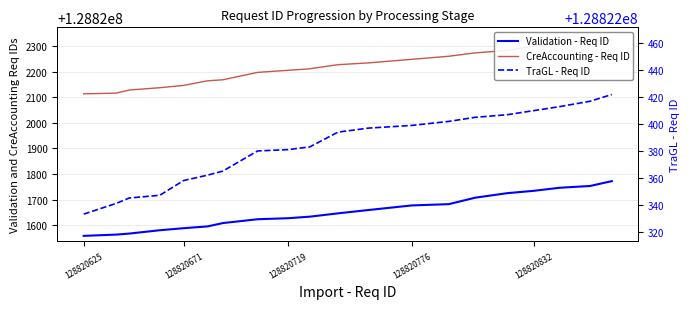

Count the number of data series in this chart.

3